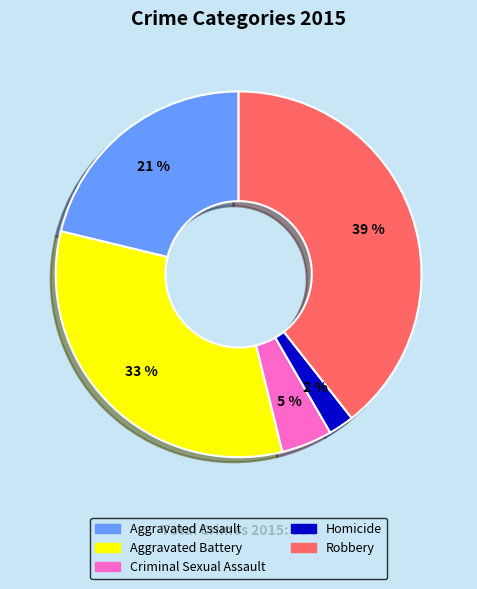

What percentage is the Homicide slice, to the nearest percent?

2%